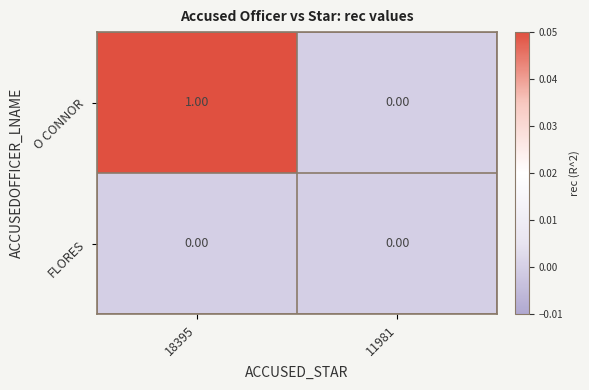

Which series has the largest range (max minus min)?

O CONNOR